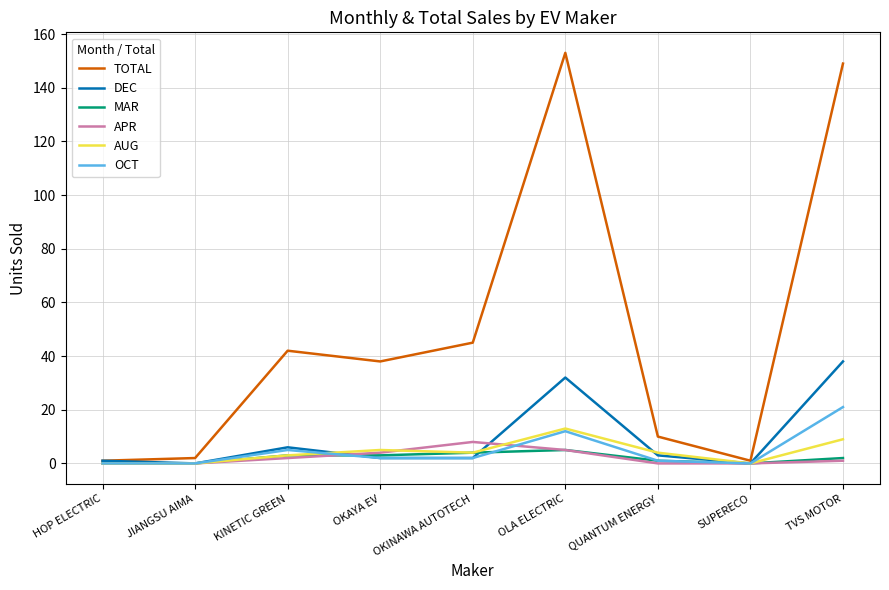

How many lines are shown in the chart?

6